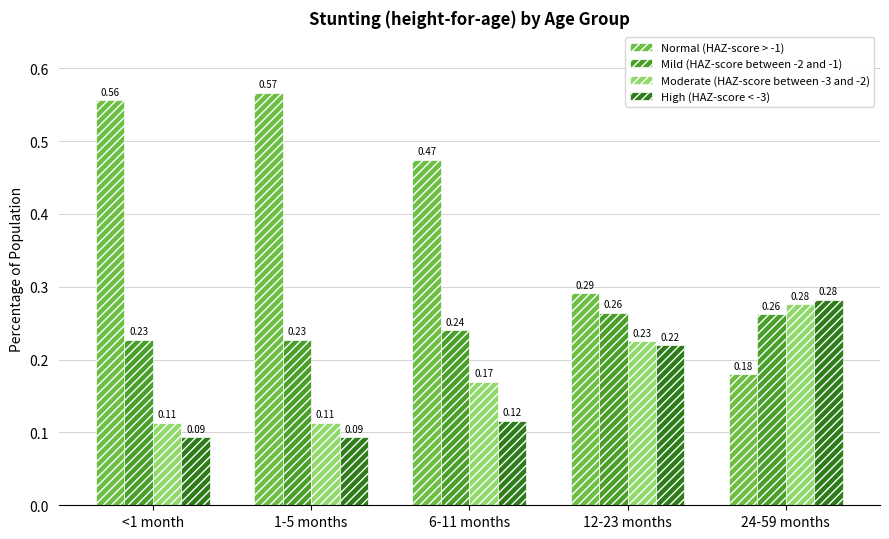

How many groups of bars are there?

5